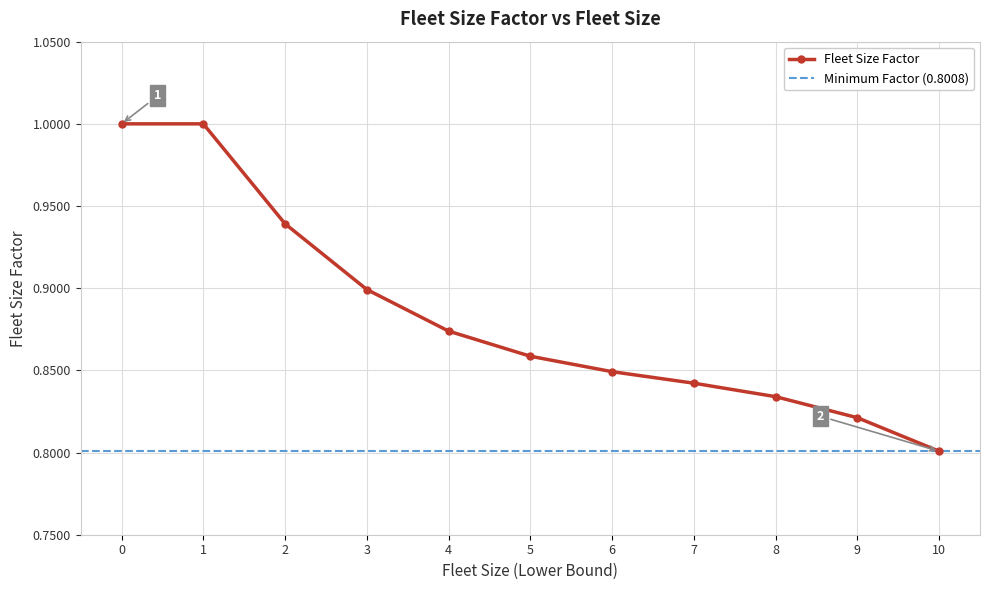

Is it true that the value at 7 is 0.8?

True